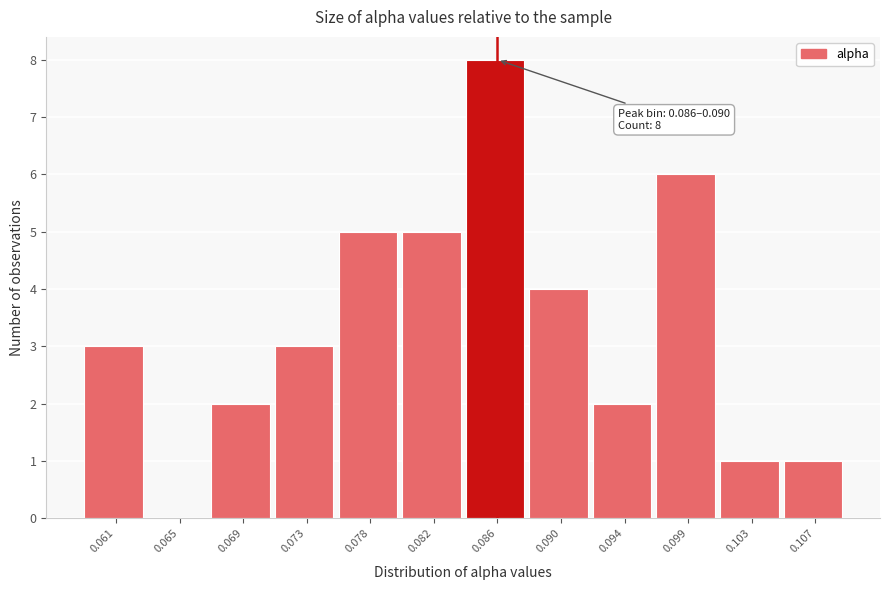

Reading left to right, what are all the values shown in this chart?

0.061=3	0.065=0	0.069=2	0.073=3	0.078=5	0.082=5	0.086=8	0.090=4	0.094=2	0.099=6	0.103=1	0.107=1